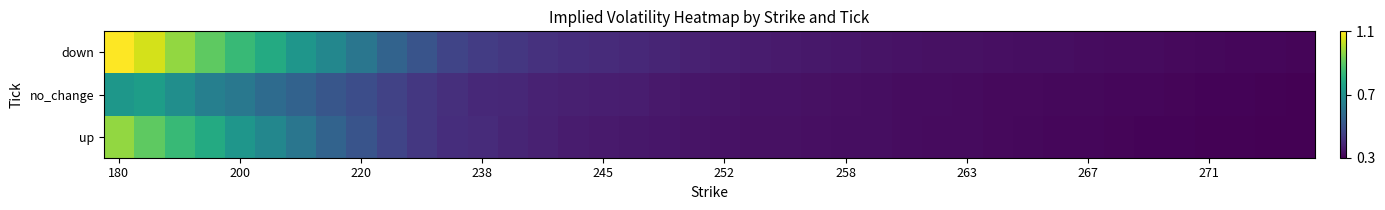

What is the greatest value displayed?

1.1